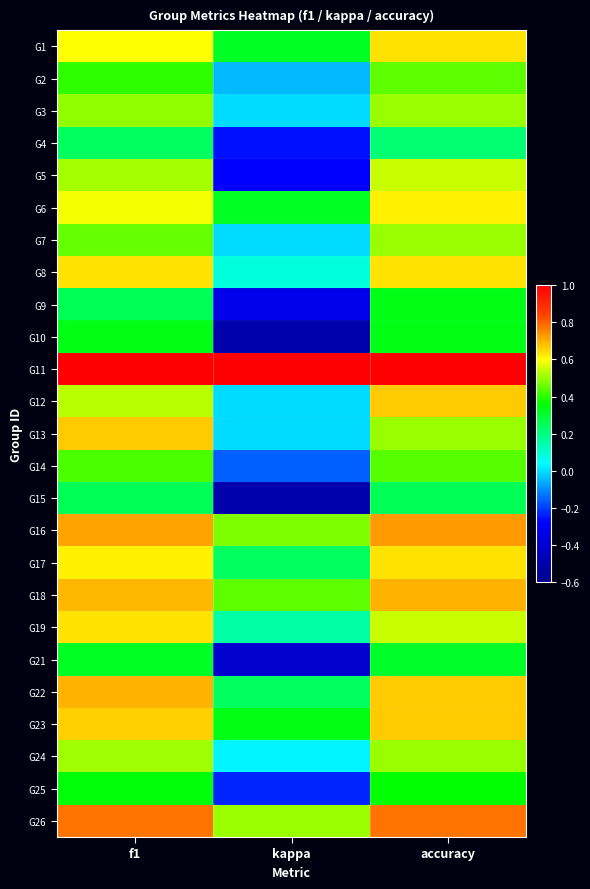

Reading left to right, list all the values displayed in this chart.

G1: f1=0.6	kappa=0.3	accuracy=0.6
G2: f1=0.4	kappa=-0.0	accuracy=0.4
G3: f1=0.5	kappa=0.0	accuracy=0.5
G4: f1=0.2	kappa=-0.3	accuracy=0.2
G5: f1=0.5	kappa=-0.3	accuracy=0.5
G6: f1=0.6	kappa=0.3	accuracy=0.6
G7: f1=0.5	kappa=0.0	accuracy=0.5
G8: f1=0.6	kappa=0.1	accuracy=0.6
G9: f1=0.2	kappa=-0.3	accuracy=0.3
G10: f1=0.3	kappa=-0.5	accuracy=0.3
G11: f1=1.0	kappa=1.0	accuracy=1.0
G12: f1=0.5	kappa=0.0	accuracy=0.7
G13: f1=0.7	kappa=0.0	accuracy=0.5
G14: f1=0.4	kappa=-0.2	accuracy=0.4
G15: f1=0.2	kappa=-0.5	accuracy=0.2
G16: f1=0.7	kappa=0.5	accuracy=0.7
G17: f1=0.6	kappa=0.2	accuracy=0.6
G18: f1=0.7	kappa=0.4	accuracy=0.7
G19: f1=0.6	kappa=0.2	accuracy=0.5
G21: f1=0.3	kappa=-0.4	accuracy=0.3
G22: f1=0.7	kappa=0.2	accuracy=0.7
G23: f1=0.7	kappa=0.3	accuracy=0.7
G24: f1=0.5	kappa=0.0	accuracy=0.5
G25: f1=0.3	kappa=-0.2	accuracy=0.4
G26: f1=0.8	kappa=0.5	accuracy=0.8